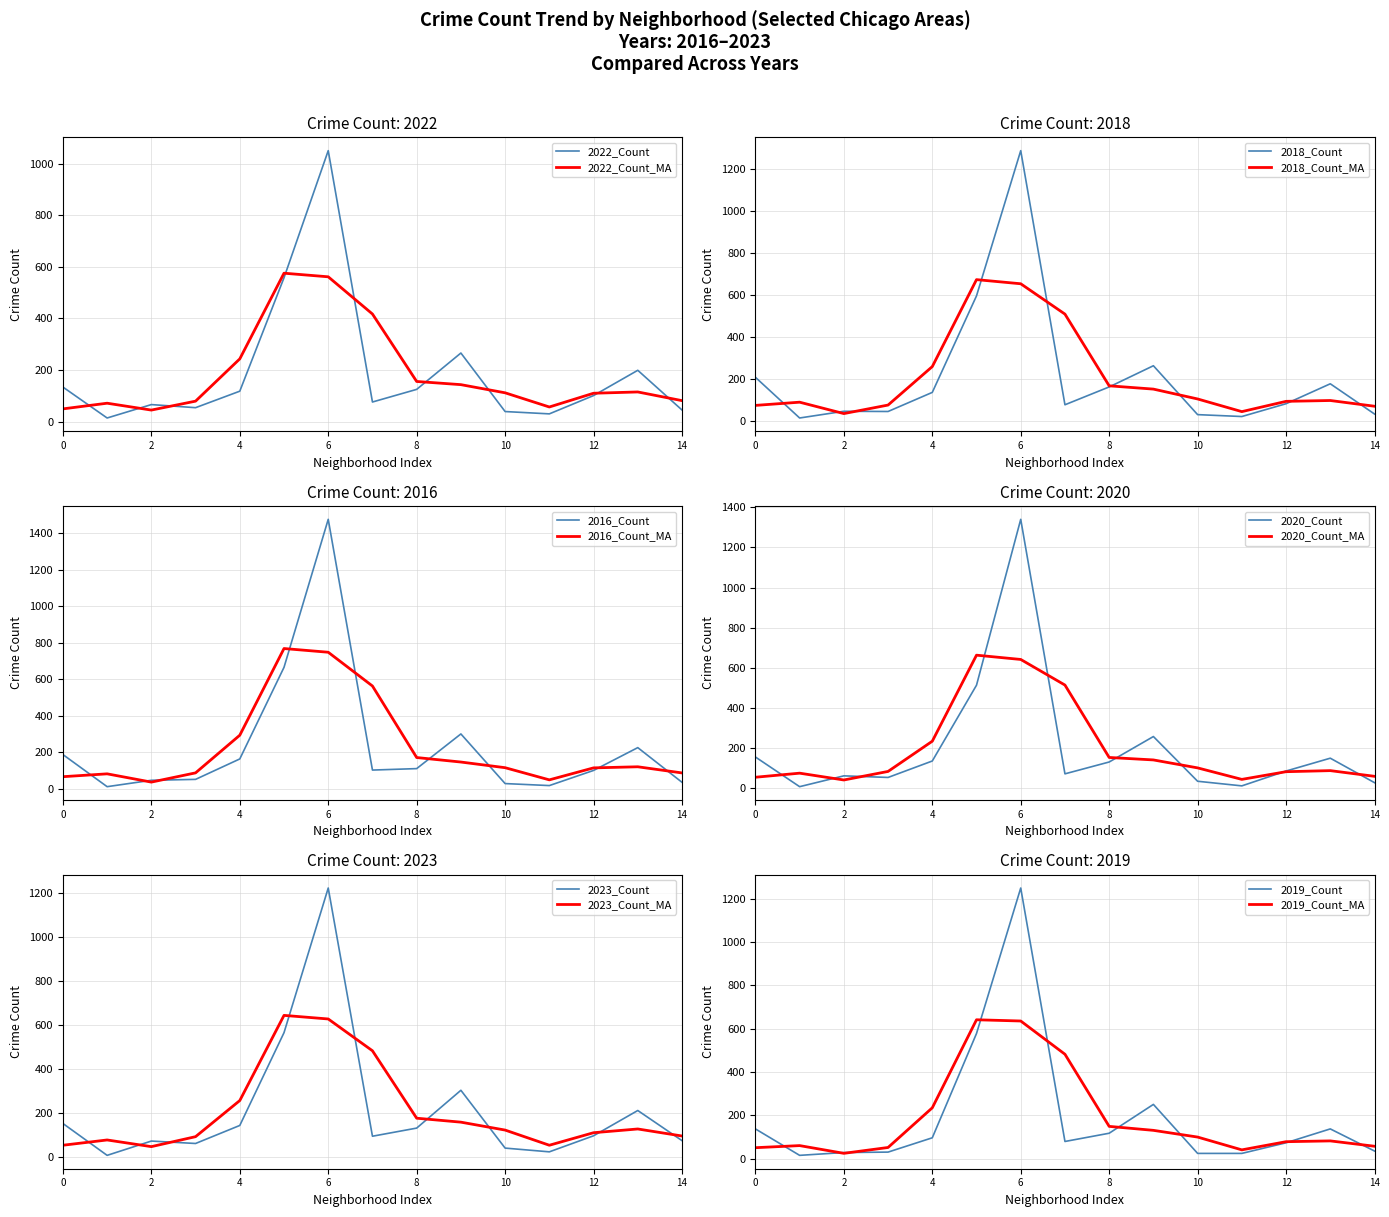

The value of 2019_Count at 8 is 30.6. True or false?

False